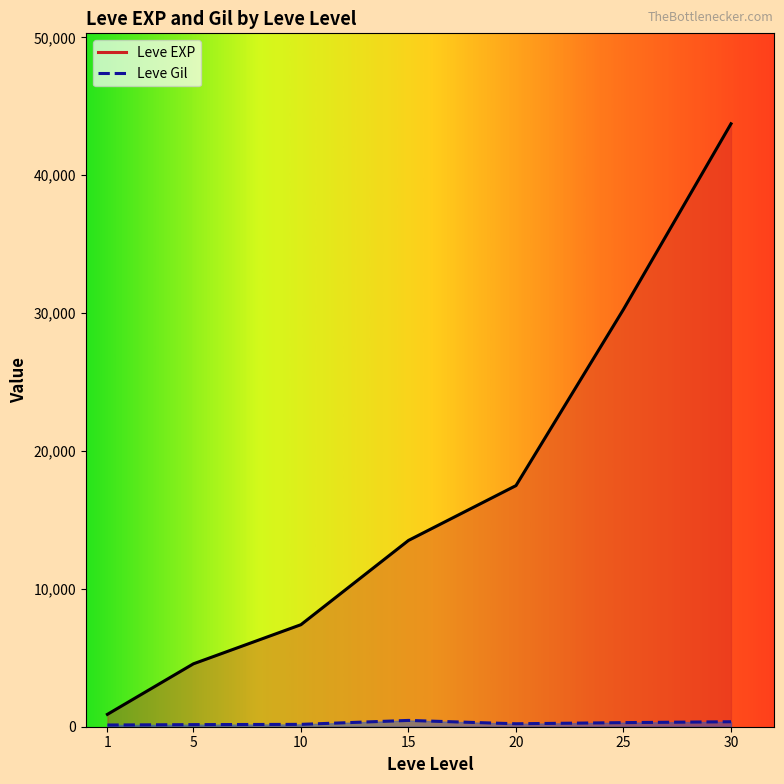

Is it true that Leve Gil equals 170 at 13?

True